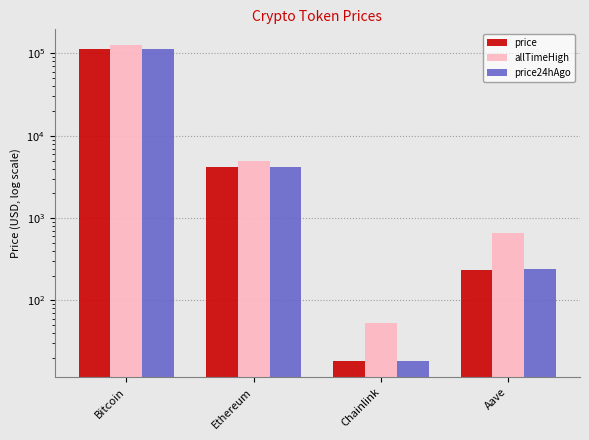

How many distinct data groups are displayed?

3